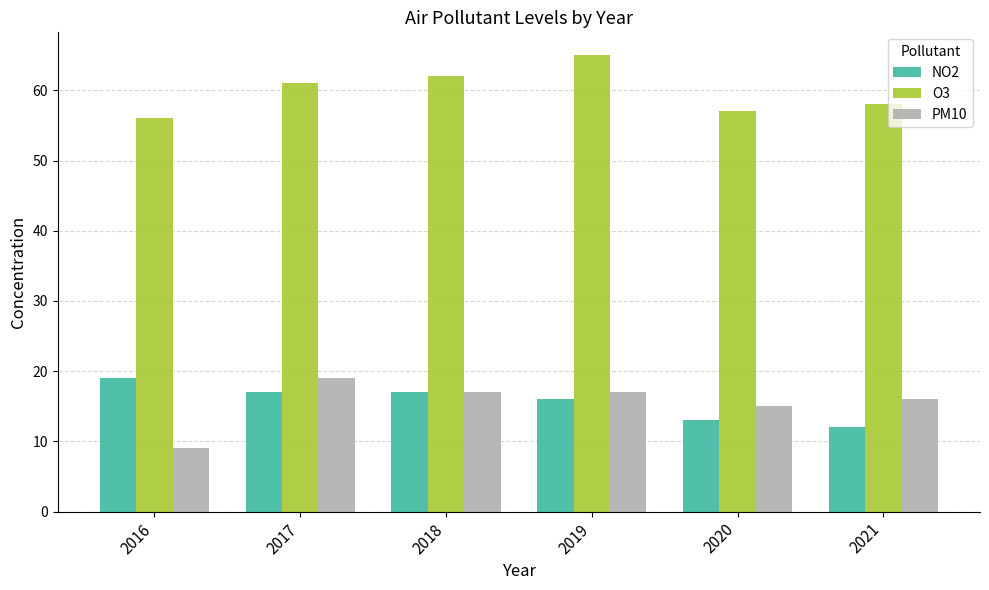

How many distinct data groups are displayed?

3